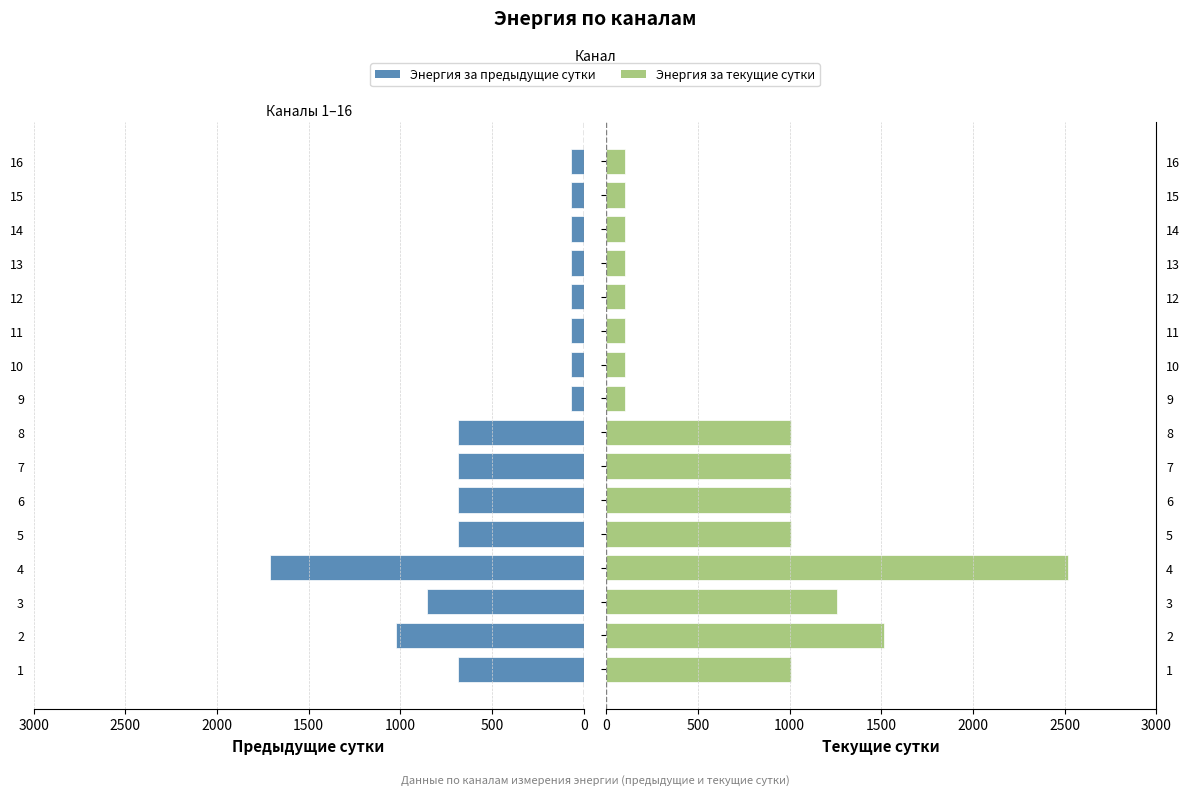

Reading left to right, extract all data points from this chart.

энергия за предыдущие сутки: 684.0	1026.0	855.0	1710.0	684.0	684.0	684.0	684.0	68.4	68.4	68.4	68.4	68.4	68.4	68.4	68.4
энергия за текущие сутки: 1008.0	1512.0	1260.0	2520.0	1008.0	1008.0	1008.0	1008.0	100.8	100.8	100.8	100.8	100.8	100.8	100.8	100.8